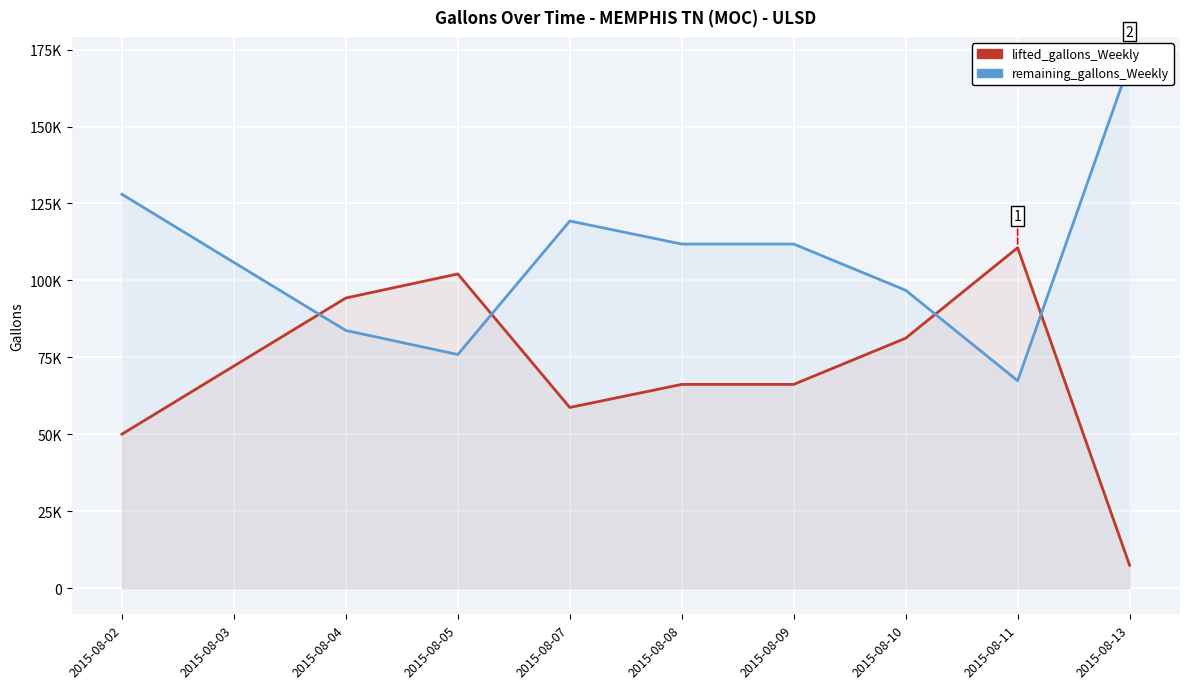

List the series in order of their overall mean, highest first.

remaining_gallons_Weekly, lifted_gallons_Weekly